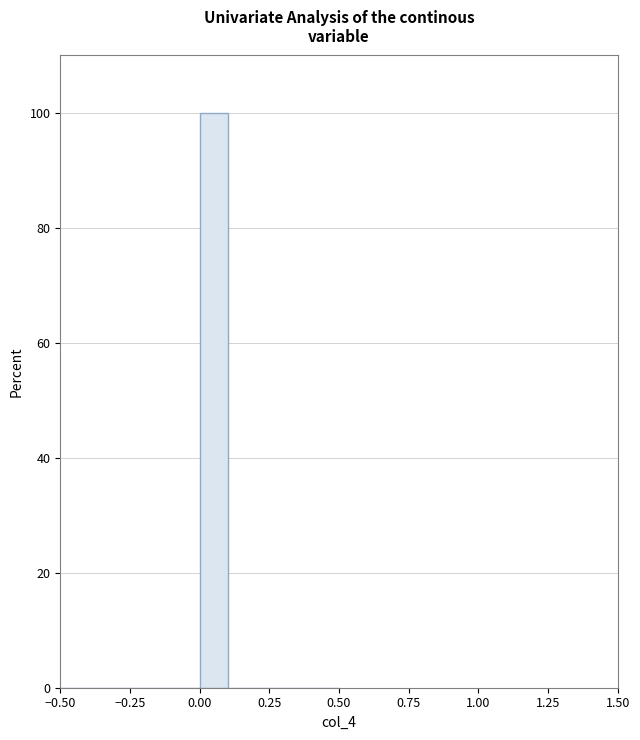

Around what value on the x-axis is the tallest bar? Give the approximate position of its centre, as read against the axis.

0.05